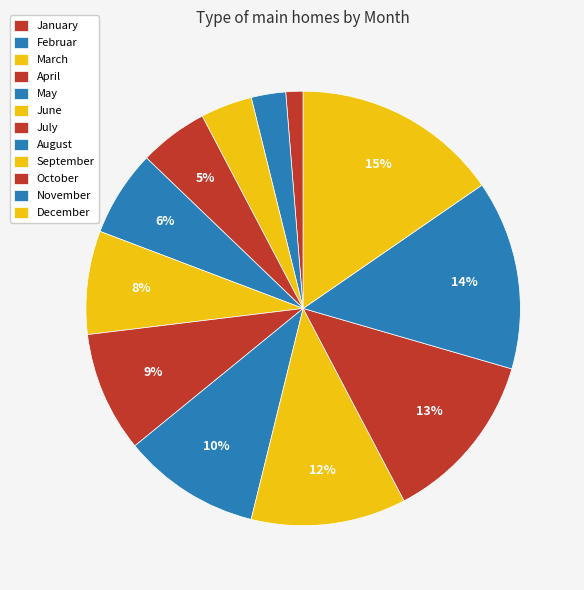

How many slices are in this pie chart?

12